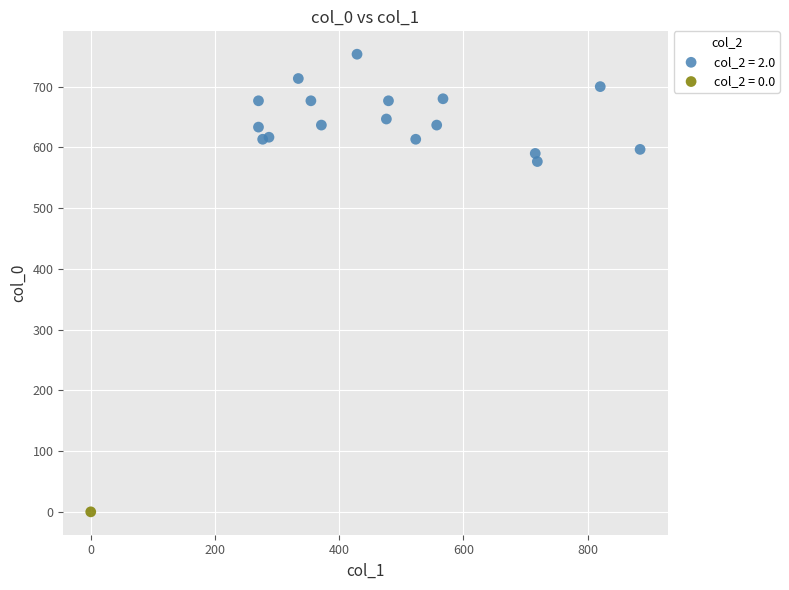

What are all the series names shown in the legend?

col_2 = 2.0, col_2 = 0.0